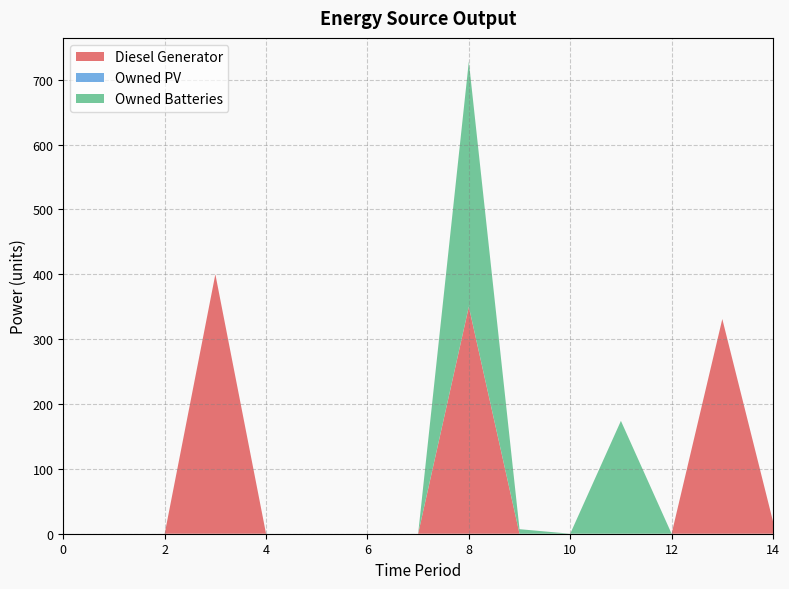

How many positive values does the Owned Batteries series have?

3